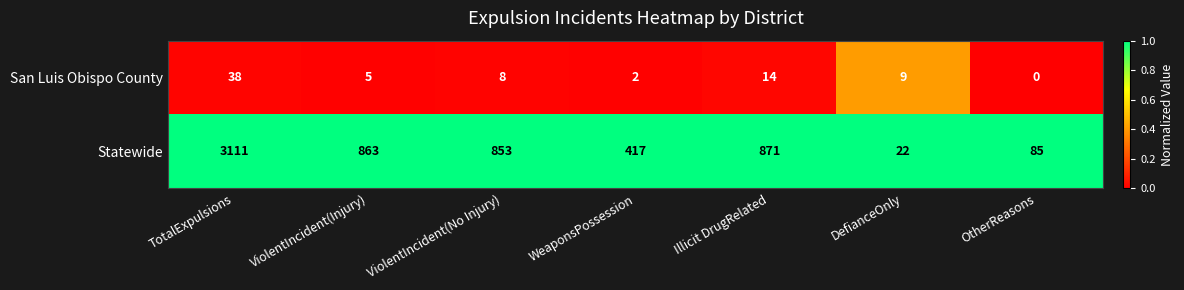

What is the difference between the second highest and minimum values in the San Luis Obispo County series?

14